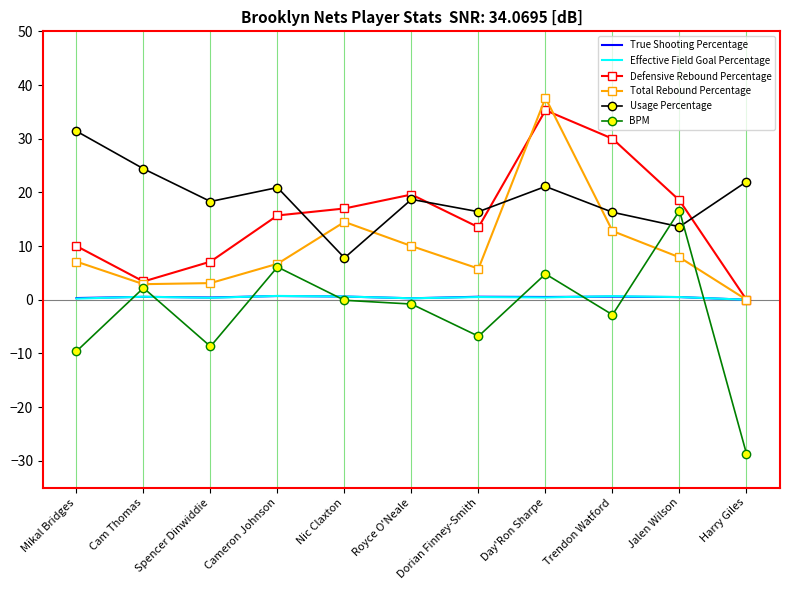

What are all the series names shown in the legend?

True Shooting Percentage, Effective Field Goal Percentage, Defensive Rebound Percentage, Total Rebound Percentage, Usage Percentage, BPM